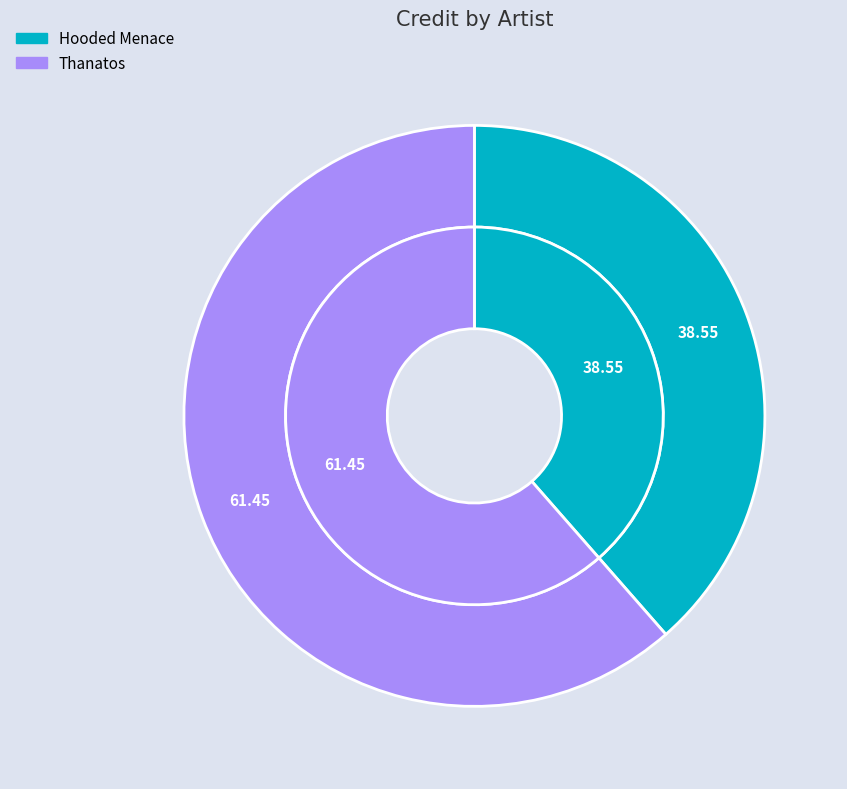

What percentage do 565860 and 68777 together represent?

100.0%